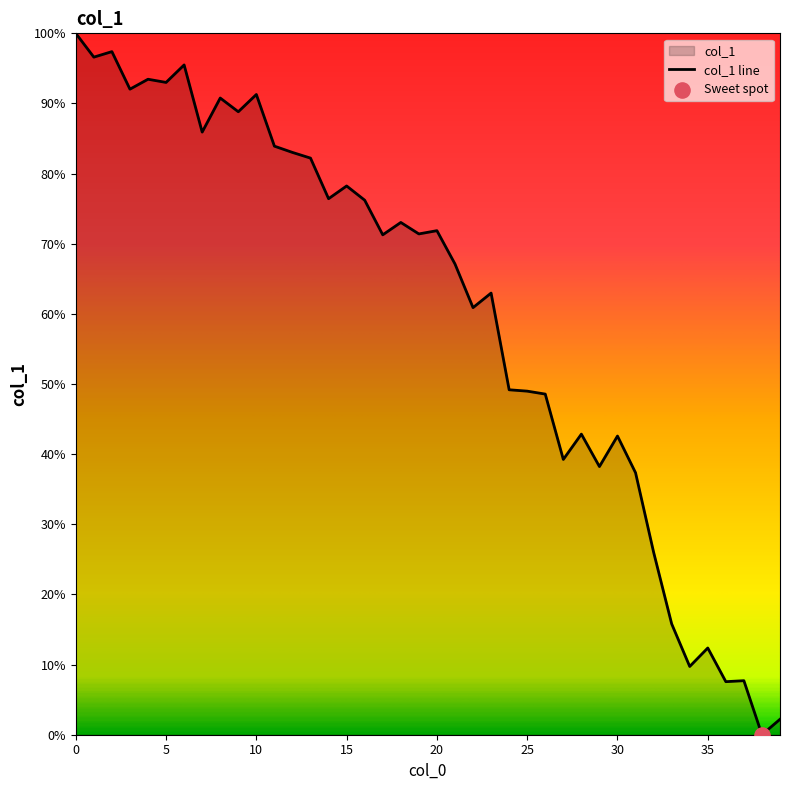

Between 14 and 6, which is larger?

6